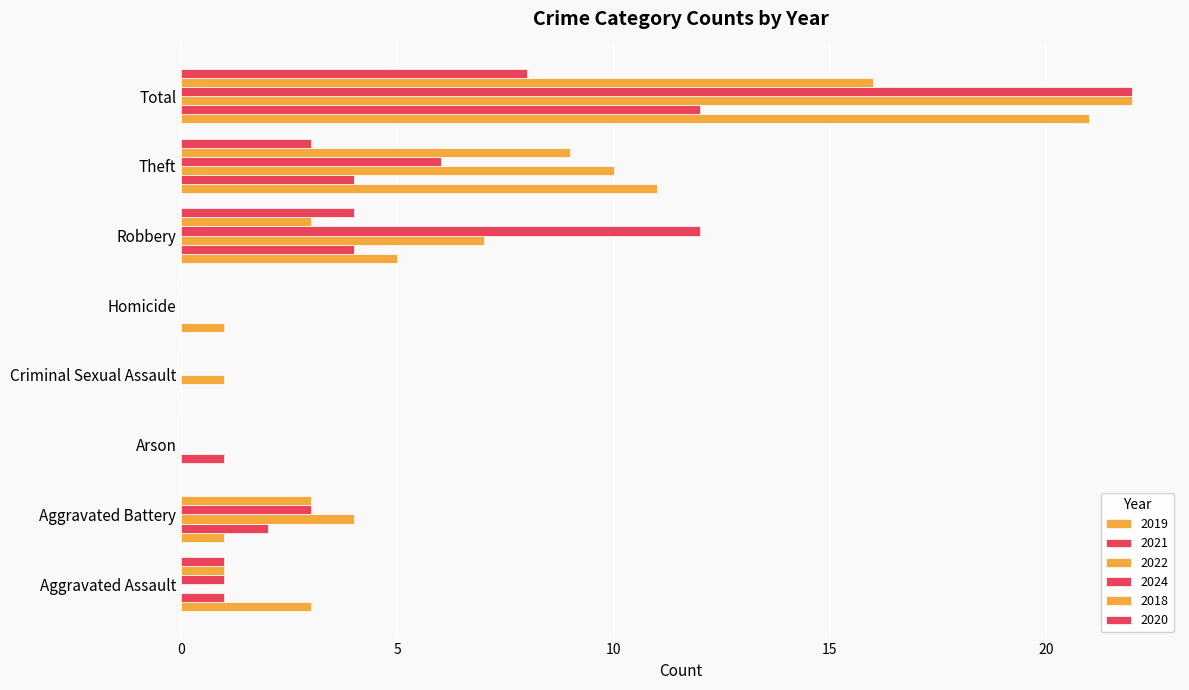

At which category is the sum across all series the highest?

Total